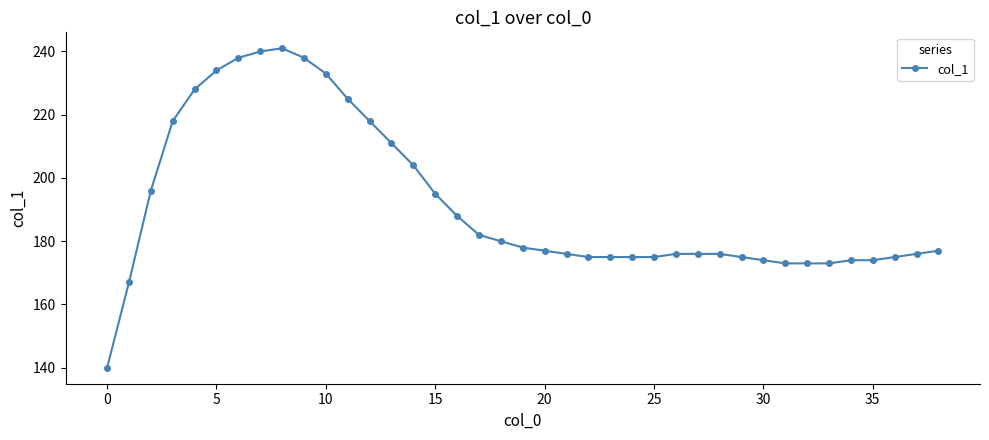

True or false: the data has more than 0 interior local peaks.

True